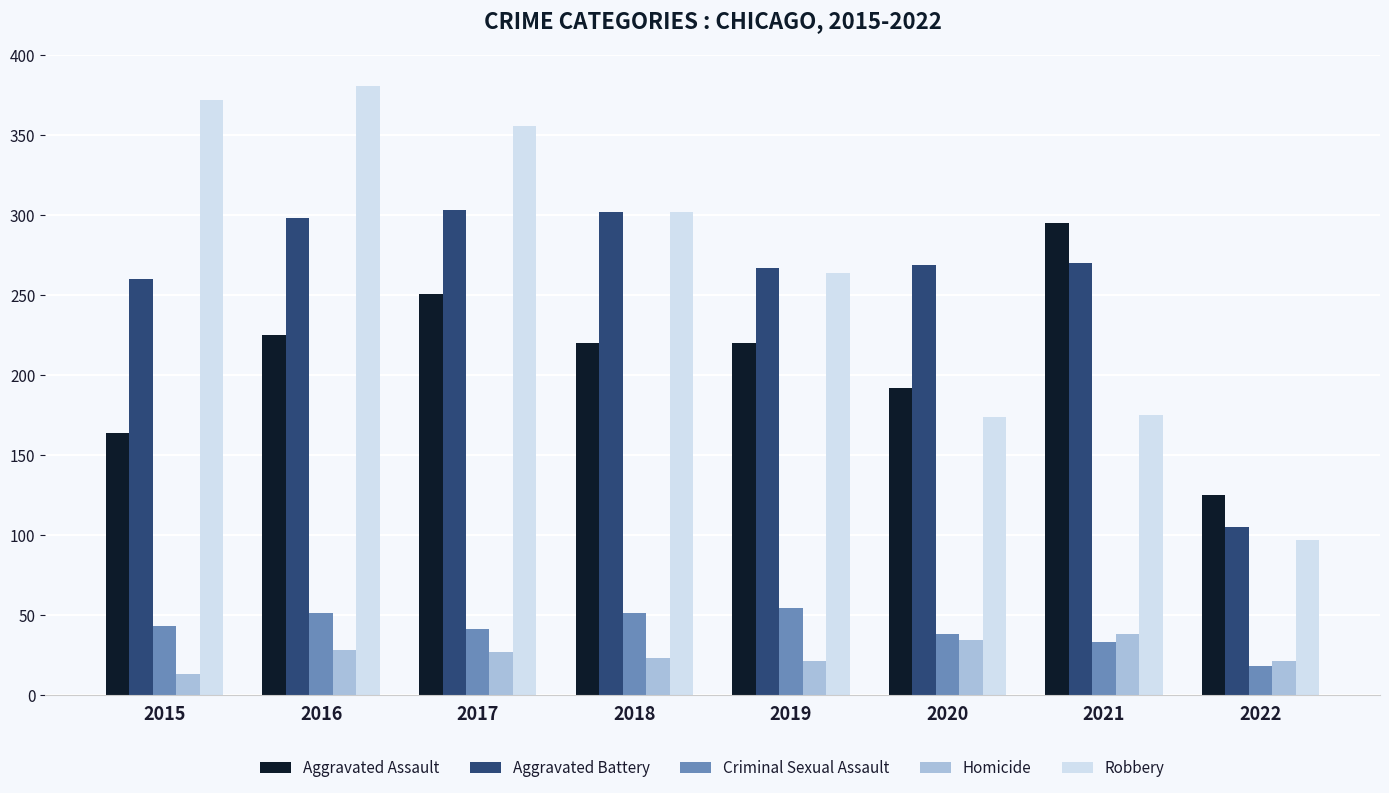

Which category has the lowest value in the Aggravated Battery series?

2022